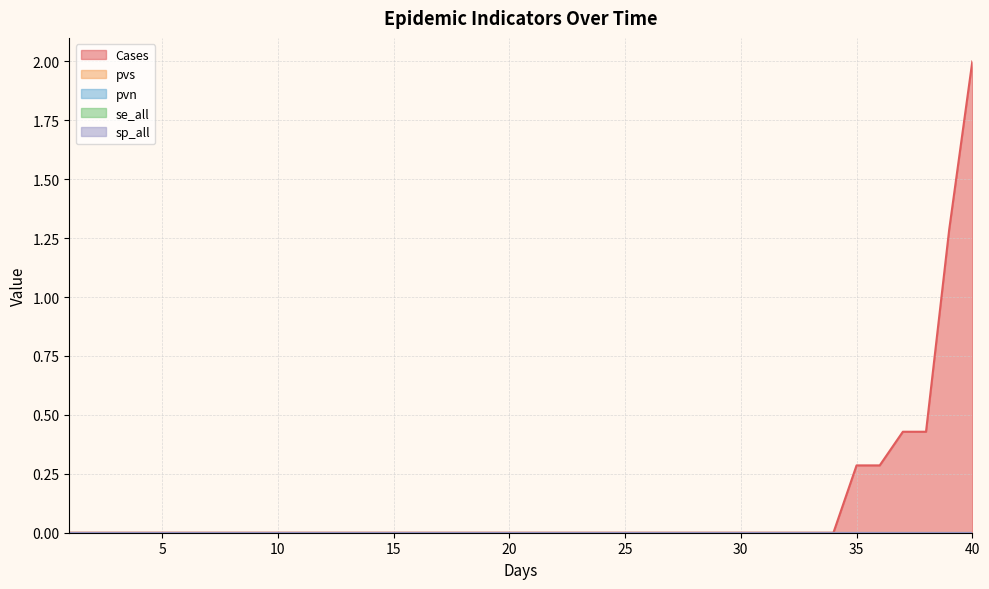

At which category is the sum across all series the highest?

40